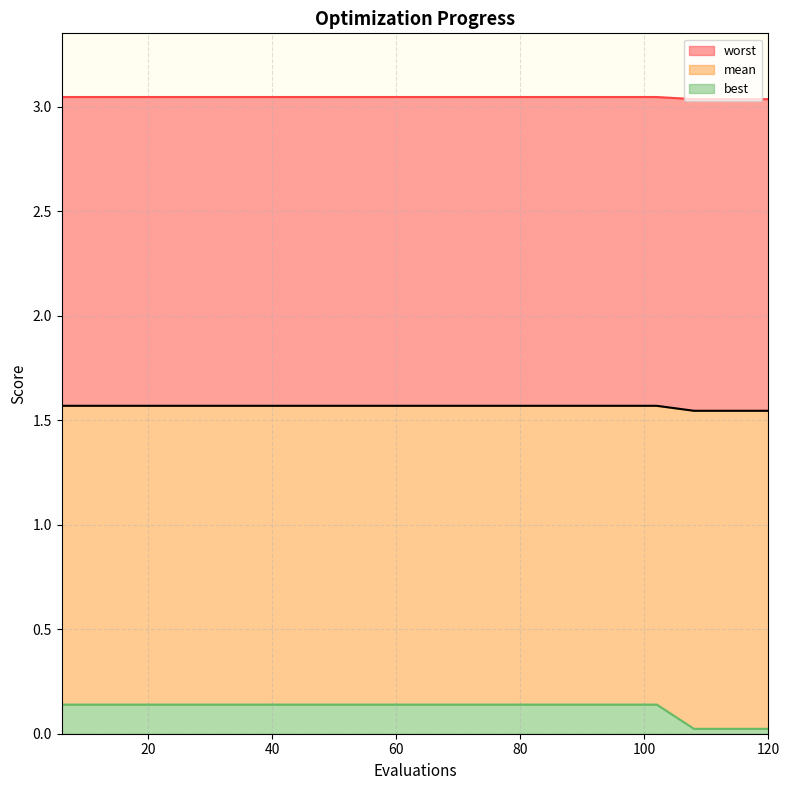

Which series changed the most between 42 and 96?

mean